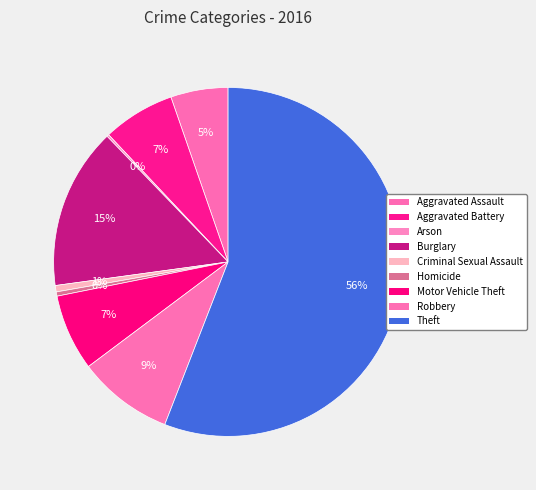

To the nearest percent, what is the average slice percentage?

11%